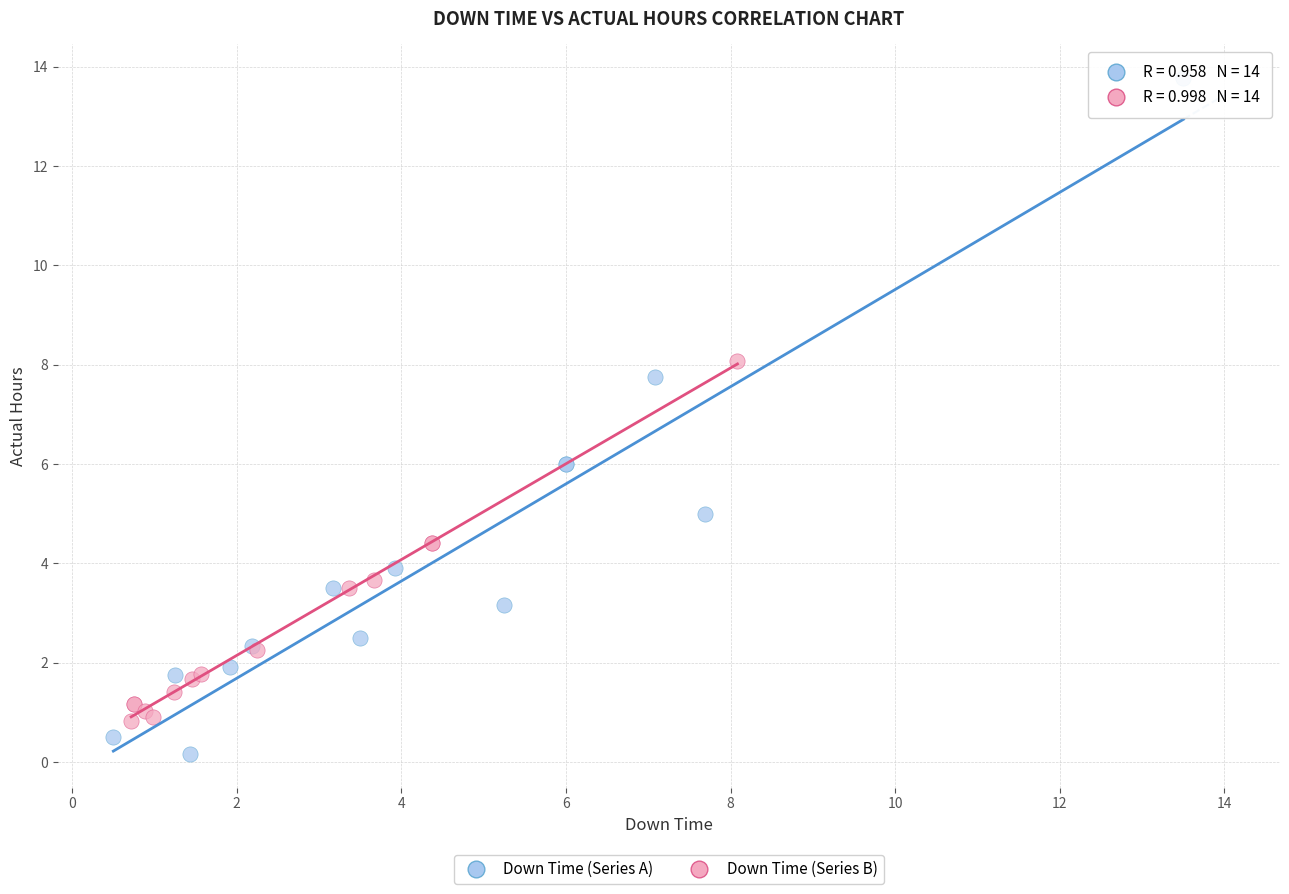

Which series reaches the minimum Y coordinate?

Down Time (Series A)